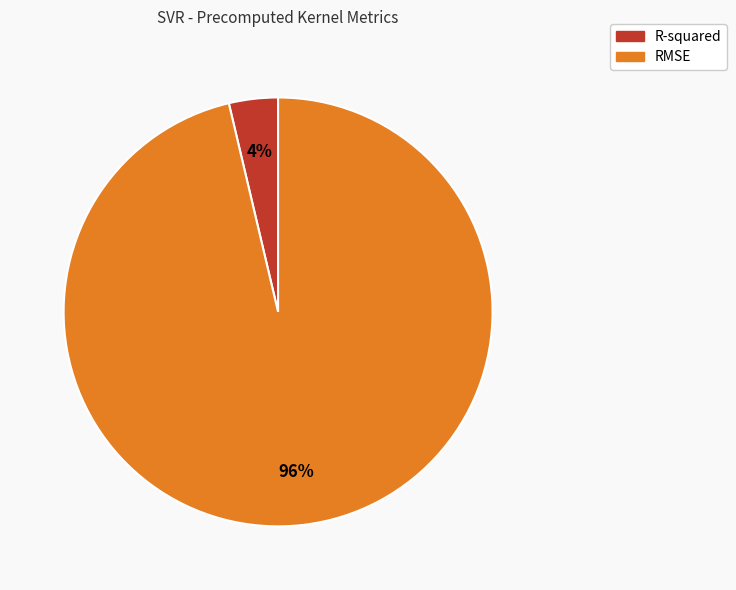

True or false: R-squared accounts for 4% of the total.

True